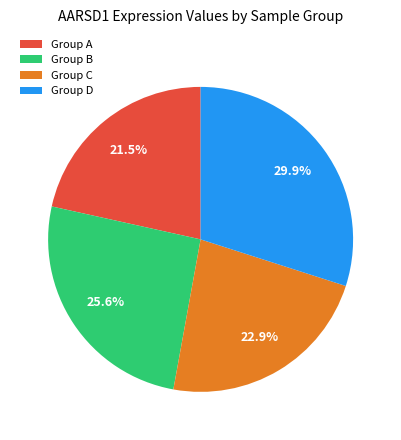

Which category has the smallest portion of the pie?

Group A